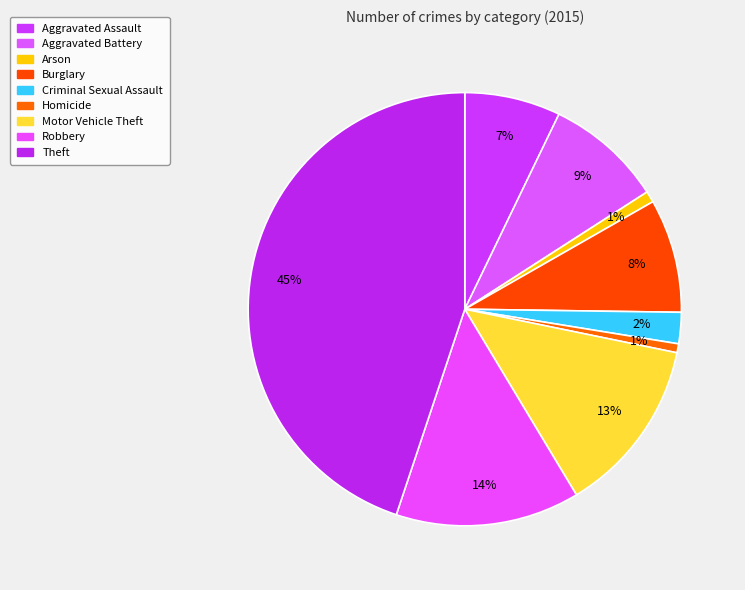

Rank the categories by value from lowest to highest.

Homicide, Arson, Criminal Sexual Assault, Aggravated Assault, Burglary, Aggravated Battery, Motor Vehicle Theft, Robbery, Theft